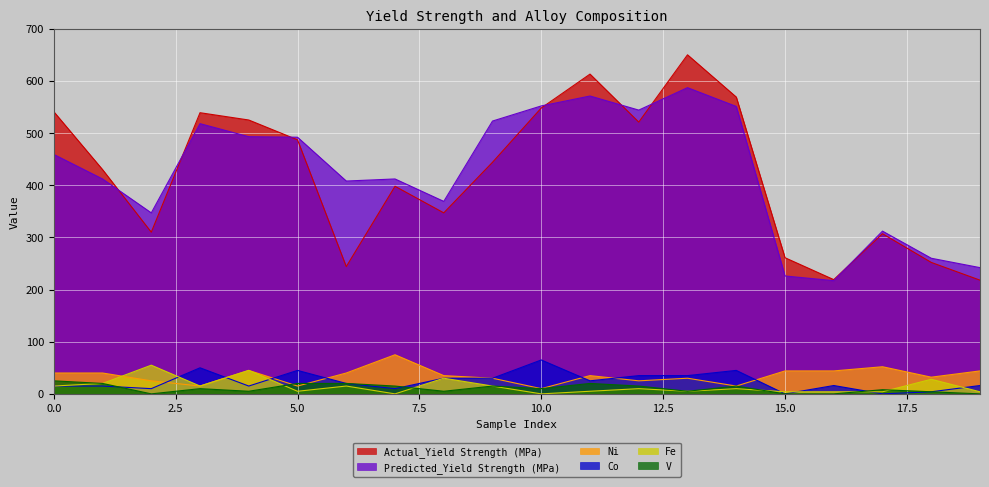

How many lines are shown in the chart?

6